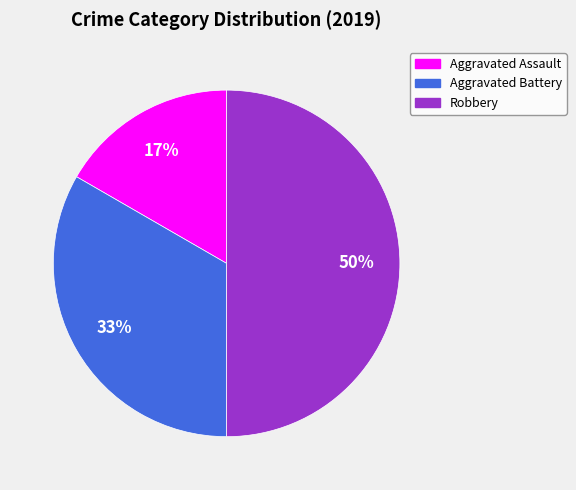

To the nearest percent, what portion does Aggravated Assault represent?

17%